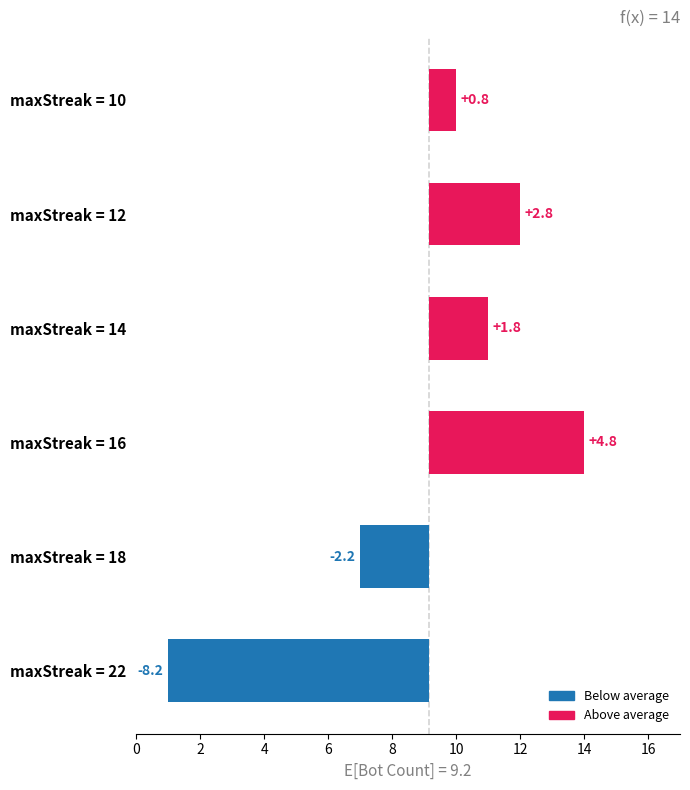

What is the difference between the maximum and minimum values?

13.0